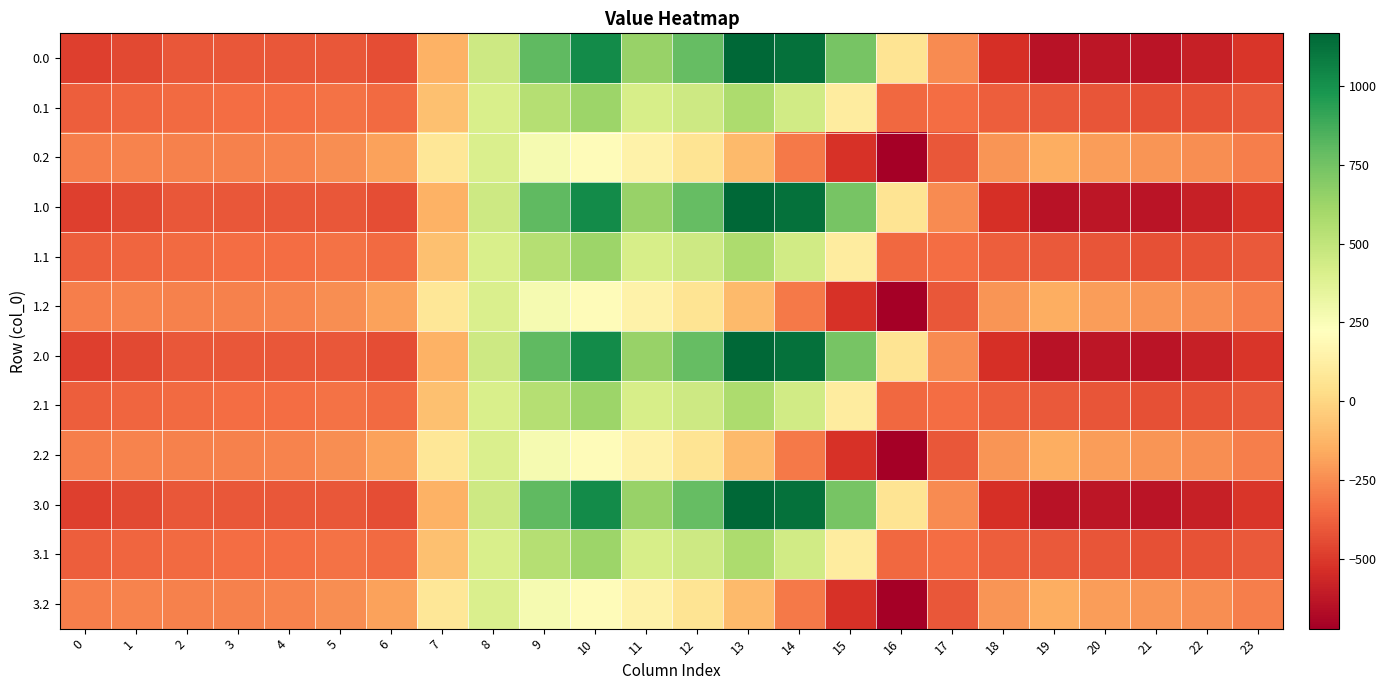

How many distinct data groups are displayed?

12